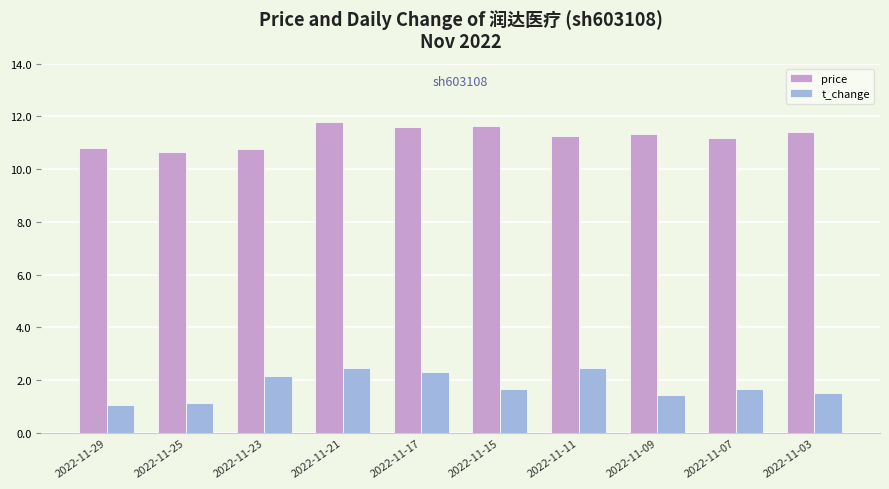

The price series shows 11.4 at 2022-11-03. True or false?

True